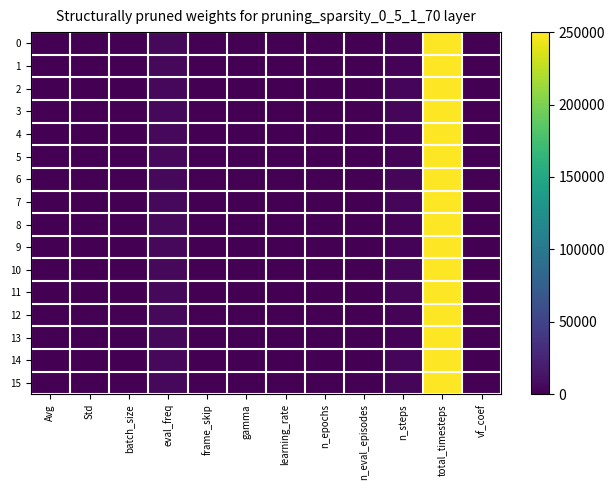

Reading left to right, transcribe all the data shown in this chart.

0: Avg=257.0	Std=9.0	batch_size=64.0	eval_freq=5000.0	frame_skip=1.0	gamma=1.0	learning_rate=0.0	n_epochs=10.0	n_eval_episodes=10.0	n_steps=2048.0	total_timesteps=250000.0	vf_coef=0.5
1: Avg=44.5	Std=43.5	batch_size=64.0	eval_freq=5000.0	frame_skip=1.0	gamma=1.0	learning_rate=0.0	n_epochs=10.0	n_eval_episodes=10.0	n_steps=2048.0	total_timesteps=250000.0	vf_coef=0.2
2: Avg=220.0	Std=0.0	batch_size=64.0	eval_freq=5000.0	frame_skip=1.0	gamma=1.0	learning_rate=0.0	n_epochs=10.0	n_eval_episodes=10.0	n_steps=4096.0	total_timesteps=250000.0	vf_coef=0.5
3: Avg=188.0	Std=24.0	batch_size=64.0	eval_freq=5000.0	frame_skip=1.0	gamma=1.0	learning_rate=0.0	n_epochs=10.0	n_eval_episodes=10.0	n_steps=4096.0	total_timesteps=250000.0	vf_coef=0.2
4: Avg=49.5	Std=58.5	batch_size=64.0	eval_freq=5000.0	frame_skip=1.0	gamma=1.0	learning_rate=0.0	n_epochs=10.0	n_eval_episodes=10.0	n_steps=2048.0	total_timesteps=250000.0	vf_coef=0.5
5: Avg=134.5	Std=43.5	batch_size=64.0	eval_freq=5000.0	frame_skip=1.0	gamma=1.0	learning_rate=0.0	n_epochs=10.0	n_eval_episodes=10.0	n_steps=2048.0	total_timesteps=250000.0	vf_coef=0.2
6: Avg=120.0	Std=0.0	batch_size=64.0	eval_freq=5000.0	frame_skip=1.0	gamma=1.0	learning_rate=0.0	n_epochs=10.0	n_eval_episodes=10.0	n_steps=4096.0	total_timesteps=250000.0	vf_coef=0.5
7: Avg=606.5	Std=160.5	batch_size=64.0	eval_freq=5000.0	frame_skip=1.0	gamma=1.0	learning_rate=0.0	n_epochs=10.0	n_eval_episodes=10.0	n_steps=4096.0	total_timesteps=250000.0	vf_coef=0.2
8: Avg=0.0	Std=0.0	batch_size=64.0	eval_freq=5000.0	frame_skip=4.0	gamma=1.0	learning_rate=0.0	n_epochs=10.0	n_eval_episodes=10.0	n_steps=2048.0	total_timesteps=250000.0	vf_coef=0.5
9: Avg=0.0	Std=0.0	batch_size=64.0	eval_freq=5000.0	frame_skip=4.0	gamma=1.0	learning_rate=0.0	n_epochs=10.0	n_eval_episodes=10.0	n_steps=2048.0	total_timesteps=250000.0	vf_coef=0.2
10: Avg=0.0	Std=0.0	batch_size=64.0	eval_freq=5000.0	frame_skip=4.0	gamma=1.0	learning_rate=0.0	n_epochs=10.0	n_eval_episodes=10.0	n_steps=4096.0	total_timesteps=250000.0	vf_coef=0.5
11: Avg=0.0	Std=0.0	batch_size=64.0	eval_freq=5000.0	frame_skip=4.0	gamma=1.0	learning_rate=0.0	n_epochs=10.0	n_eval_episodes=10.0	n_steps=4096.0	total_timesteps=250000.0	vf_coef=0.2
12: Avg=0.0	Std=0.0	batch_size=64.0	eval_freq=5000.0	frame_skip=4.0	gamma=1.0	learning_rate=0.0	n_epochs=10.0	n_eval_episodes=10.0	n_steps=2048.0	total_timesteps=250000.0	vf_coef=0.5
13: Avg=0.0	Std=0.0	batch_size=64.0	eval_freq=5000.0	frame_skip=4.0	gamma=1.0	learning_rate=0.0	n_epochs=10.0	n_eval_episodes=10.0	n_steps=2048.0	total_timesteps=250000.0	vf_coef=0.2
14: Avg=0.0	Std=0.0	batch_size=64.0	eval_freq=5000.0	frame_skip=4.0	gamma=1.0	learning_rate=0.0	n_epochs=10.0	n_eval_episodes=10.0	n_steps=4096.0	total_timesteps=250000.0	vf_coef=0.5
15: Avg=0.0	Std=0.0	batch_size=64.0	eval_freq=5000.0	frame_skip=4.0	gamma=1.0	learning_rate=0.0	n_epochs=10.0	n_eval_episodes=10.0	n_steps=4096.0	total_timesteps=250000.0	vf_coef=0.2